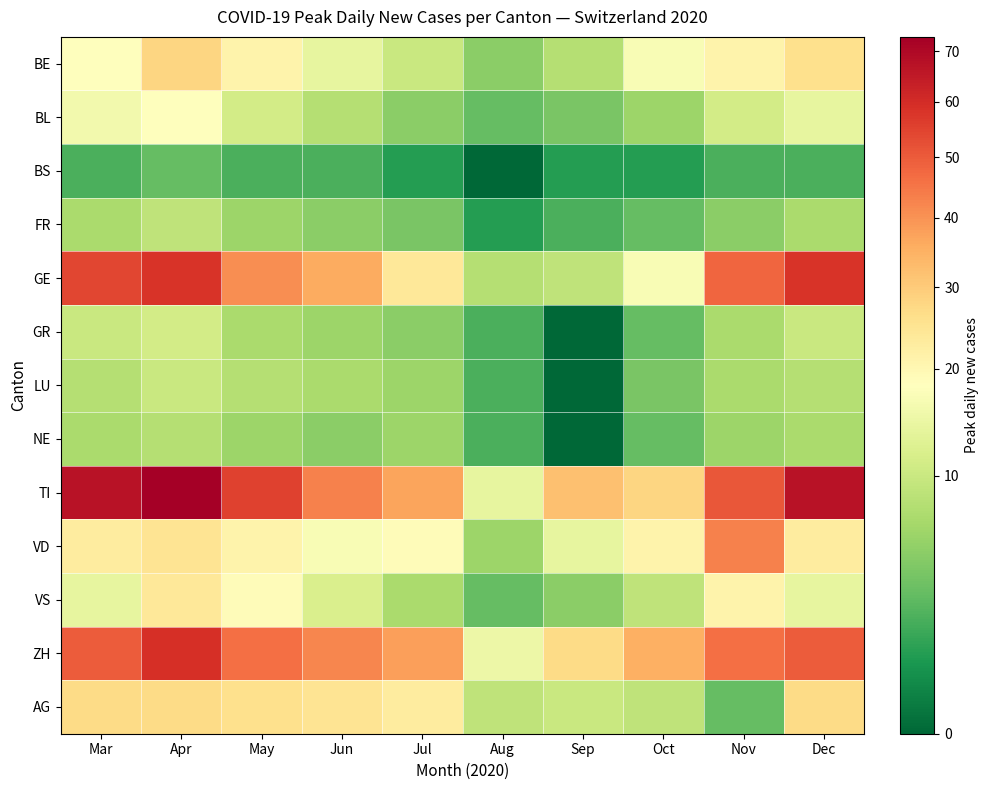

What is the spread (max minus min) of values at Oct?

34